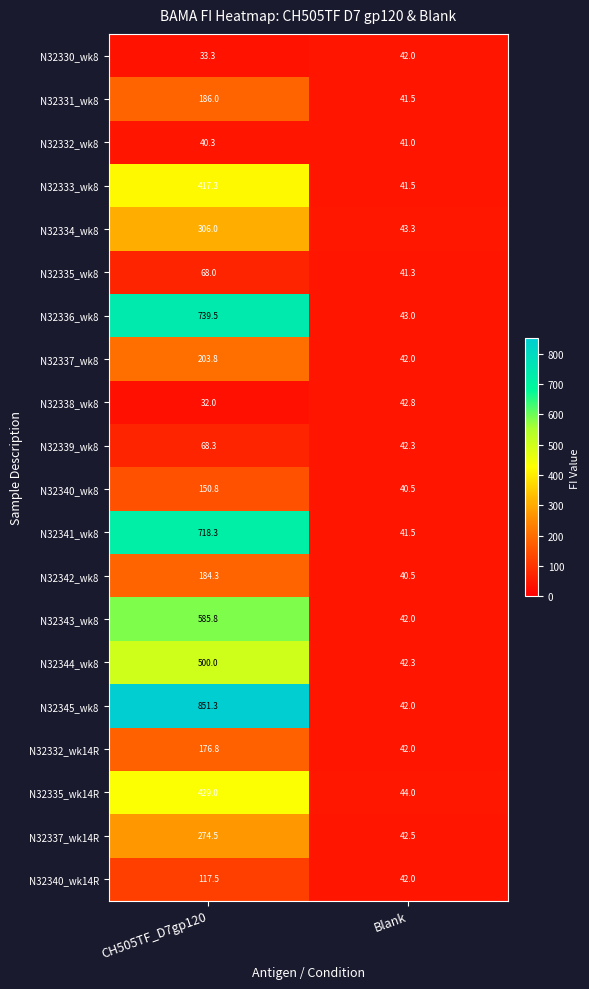

What is the lowest value of the N32336_wk8 series?

43.0